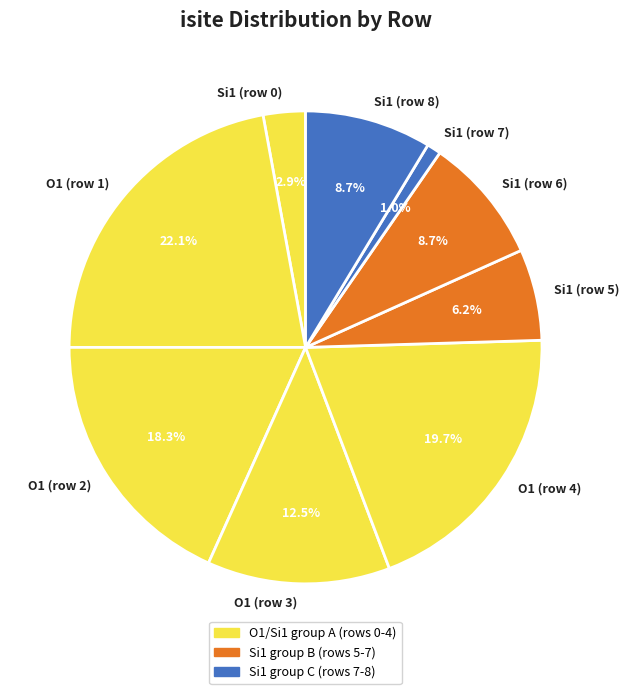

Is Si1 (row 8) the majority of the pie?

No